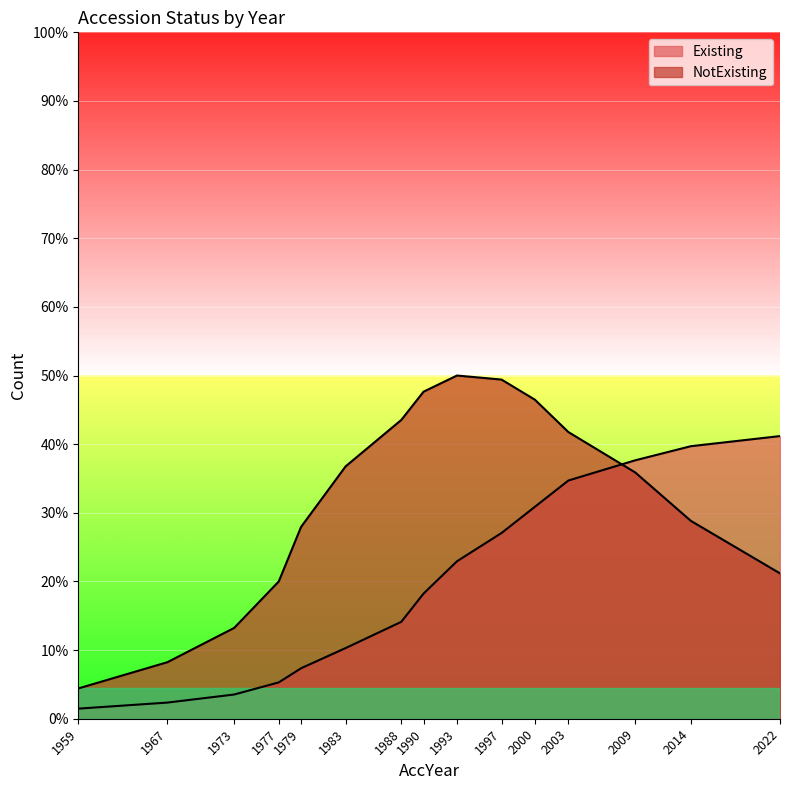

True or false: NotExisting and Existing cross at least once.

True